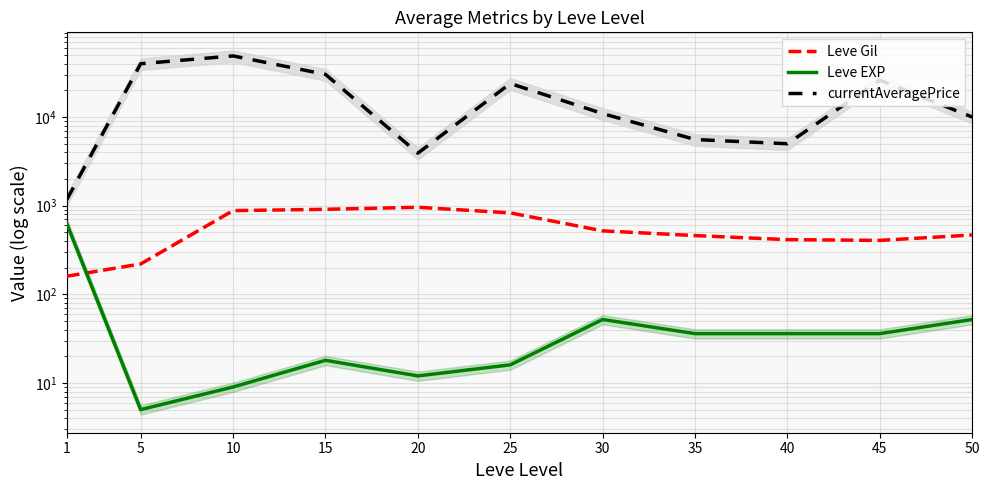

What is the spread (max minus min) of values at 30?

10897